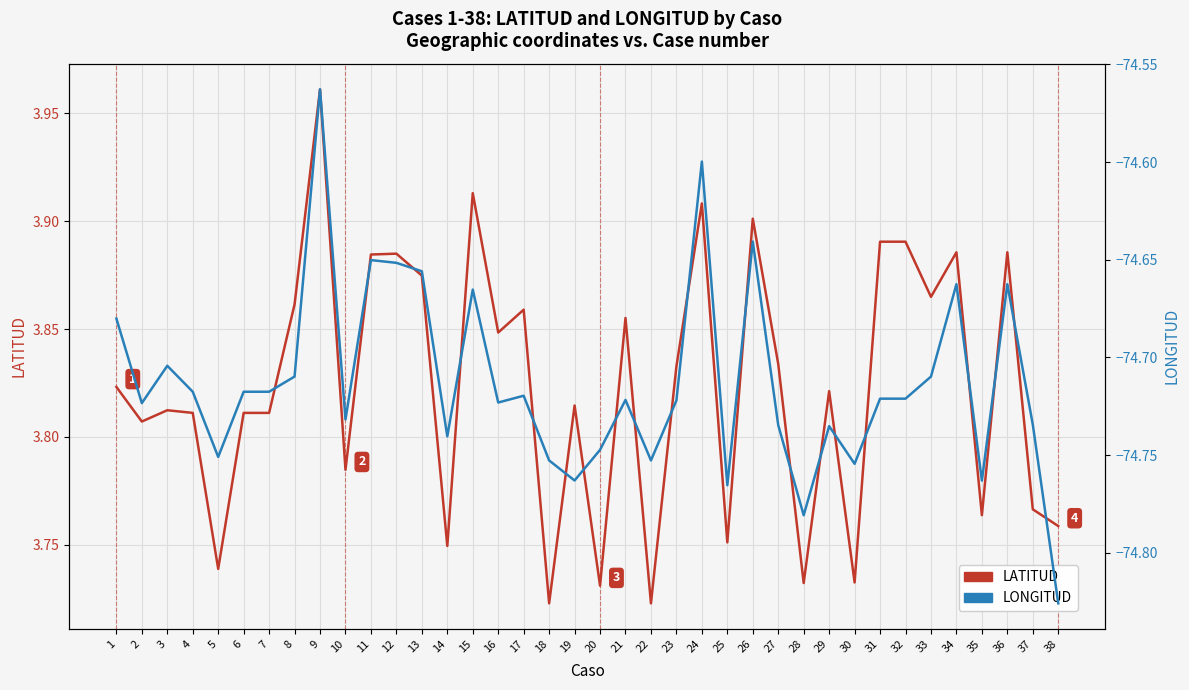

At how many categories does at least one series exceed -19?

38